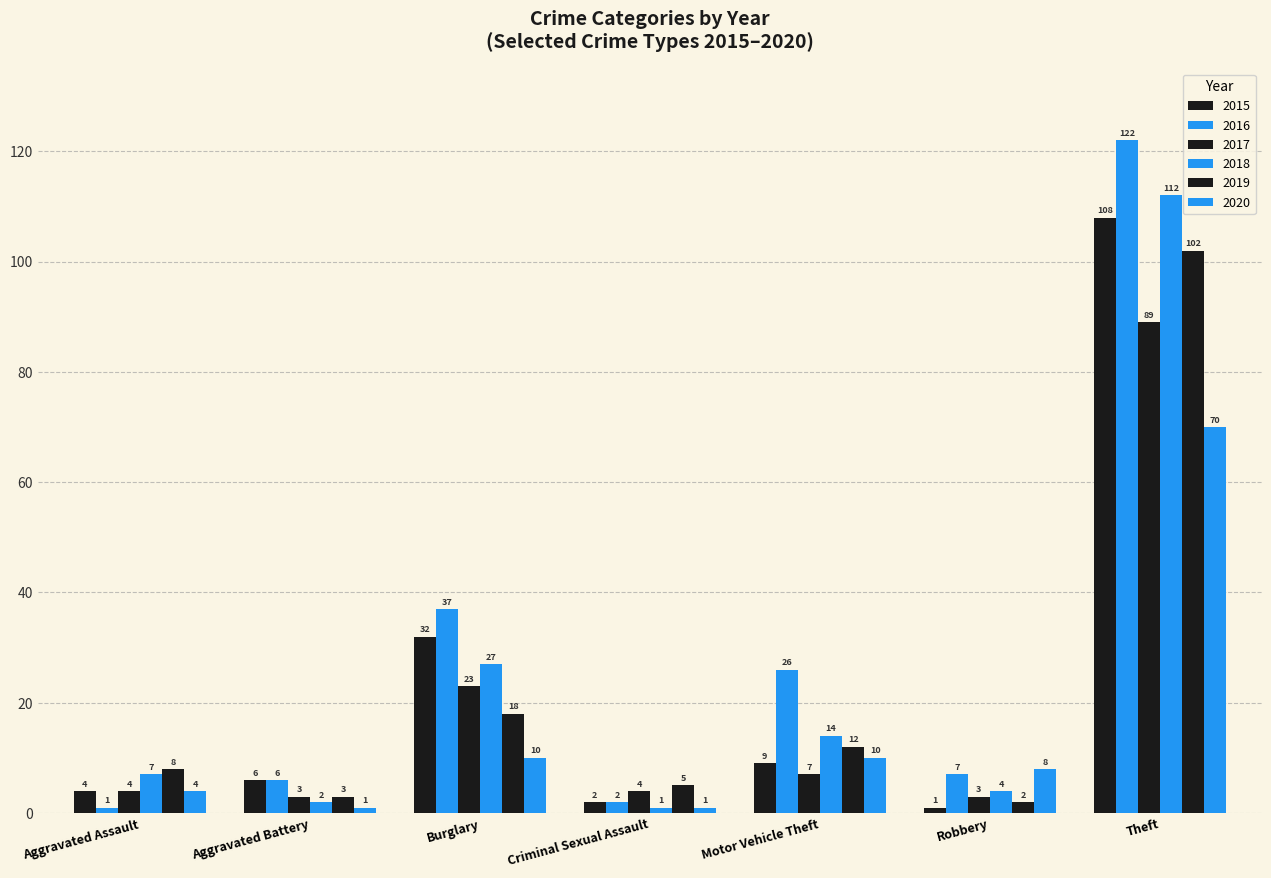

Reading right to left, what are all the values shown in this chart?

2015: Theft=108	Robbery=1	Motor Vehicle Theft=9	Criminal Sexual Assault=2	Burglary=32	Aggravated Battery=6	Aggravated Assault=4
2016: Theft=122	Robbery=7	Motor Vehicle Theft=26	Criminal Sexual Assault=2	Burglary=37	Aggravated Battery=6	Aggravated Assault=1
2017: Theft=89	Robbery=3	Motor Vehicle Theft=7	Criminal Sexual Assault=4	Burglary=23	Aggravated Battery=3	Aggravated Assault=4
2018: Theft=112	Robbery=4	Motor Vehicle Theft=14	Criminal Sexual Assault=1	Burglary=27	Aggravated Battery=2	Aggravated Assault=7
2019: Theft=102	Robbery=2	Motor Vehicle Theft=12	Criminal Sexual Assault=5	Burglary=18	Aggravated Battery=3	Aggravated Assault=8
2020: Theft=70	Robbery=8	Motor Vehicle Theft=10	Criminal Sexual Assault=1	Burglary=10	Aggravated Battery=1	Aggravated Assault=4